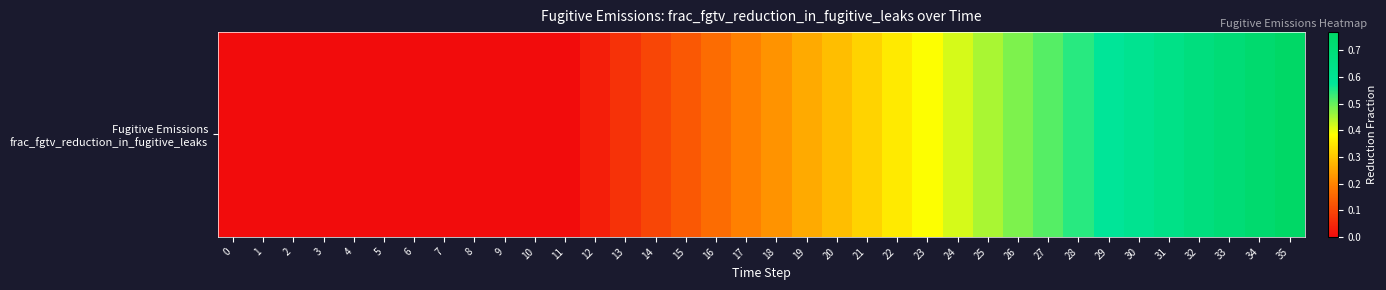

What is the difference between the values at 3 and 26?

0.5